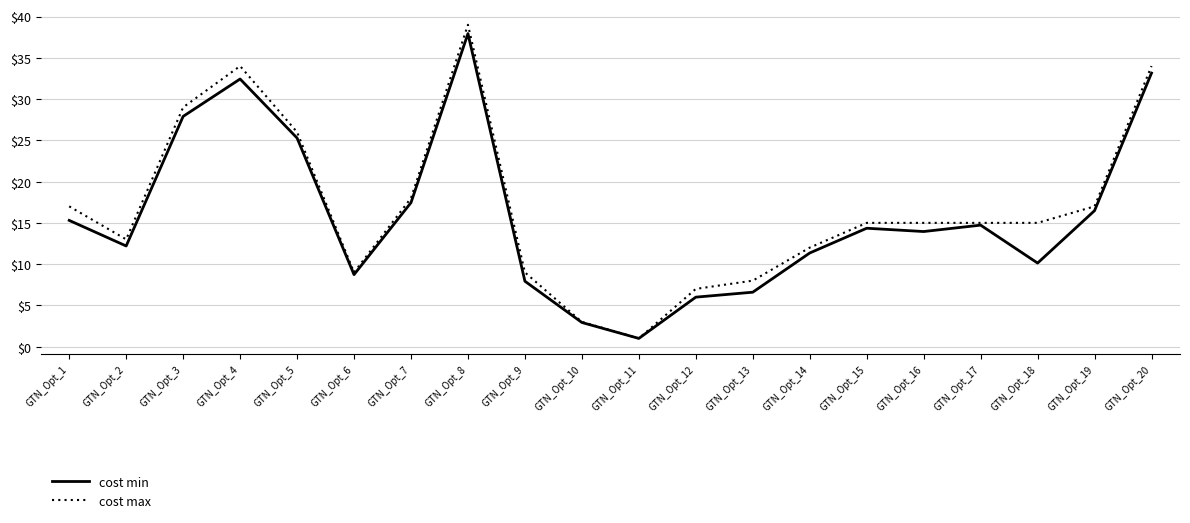

What is the total value across all series at GTN_Opt_10?

5.9